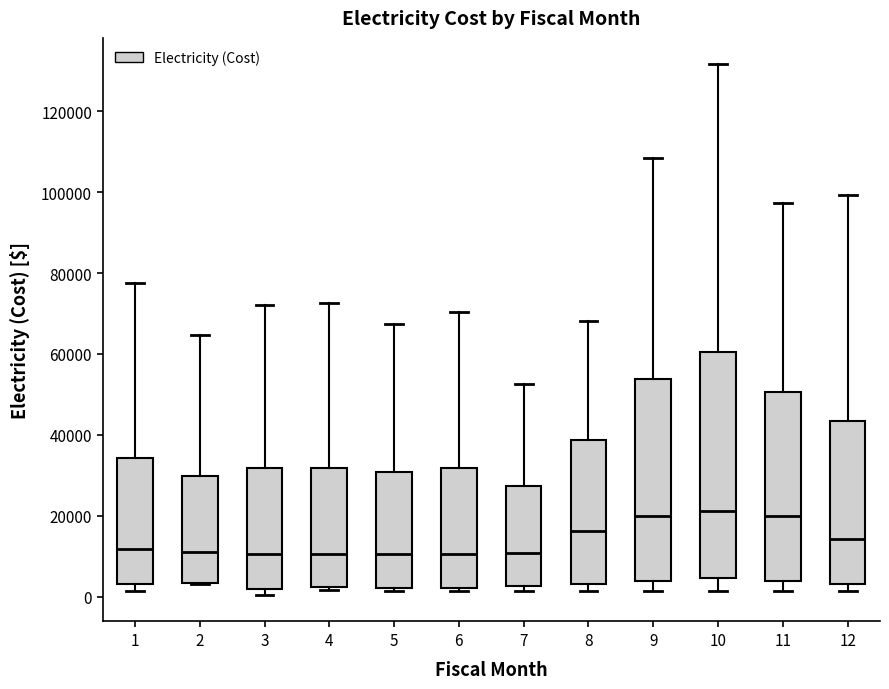

Reading left to right, transcribe this box plot: for each box, give where its median line is, the range the box spans, and where its two whiskers end, as read against the y-axis. The values are not printed on the chart, so give them approximately, as read against the axis.

1: median 12000, box 4000 to 34000, whiskers 2000 to 78000
2: median 12000, box 4000 to 30000, whiskers 4000 to 64000
3: median 10000, box 2000 to 32000, whiskers 0 to 72000
4: median 10000, box 2000 to 32000, whiskers 2000 (just below the box's lower edge) to 72000
5: median 10000, box 2000 to 30000, whiskers 2000 (just below the box's lower edge) to 68000
6: median 10000, box 2000 to 32000, whiskers 2000 (just below the box's lower edge) to 70000
7: median 10000, box 2000 to 28000, whiskers 2000 (just below the box's lower edge) to 52000
8: median 16000, box 4000 to 38000, whiskers 2000 to 68000
9: median 20000, box 4000 to 54000, whiskers 2000 to 108000
10: median 22000, box 4000 to 60000, whiskers 2000 to 132000
11: median 20000, box 4000 to 50000, whiskers 2000 to 98000
12: median 14000, box 4000 to 44000, whiskers 2000 to 100000